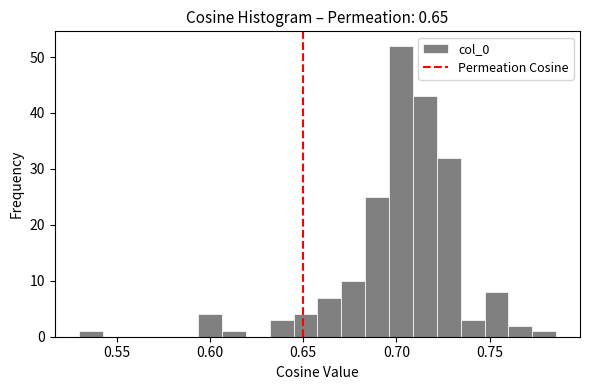

Around what value on the x-axis is the tallest bar? Give the approximate position of its centre, as read against the axis.

0.700